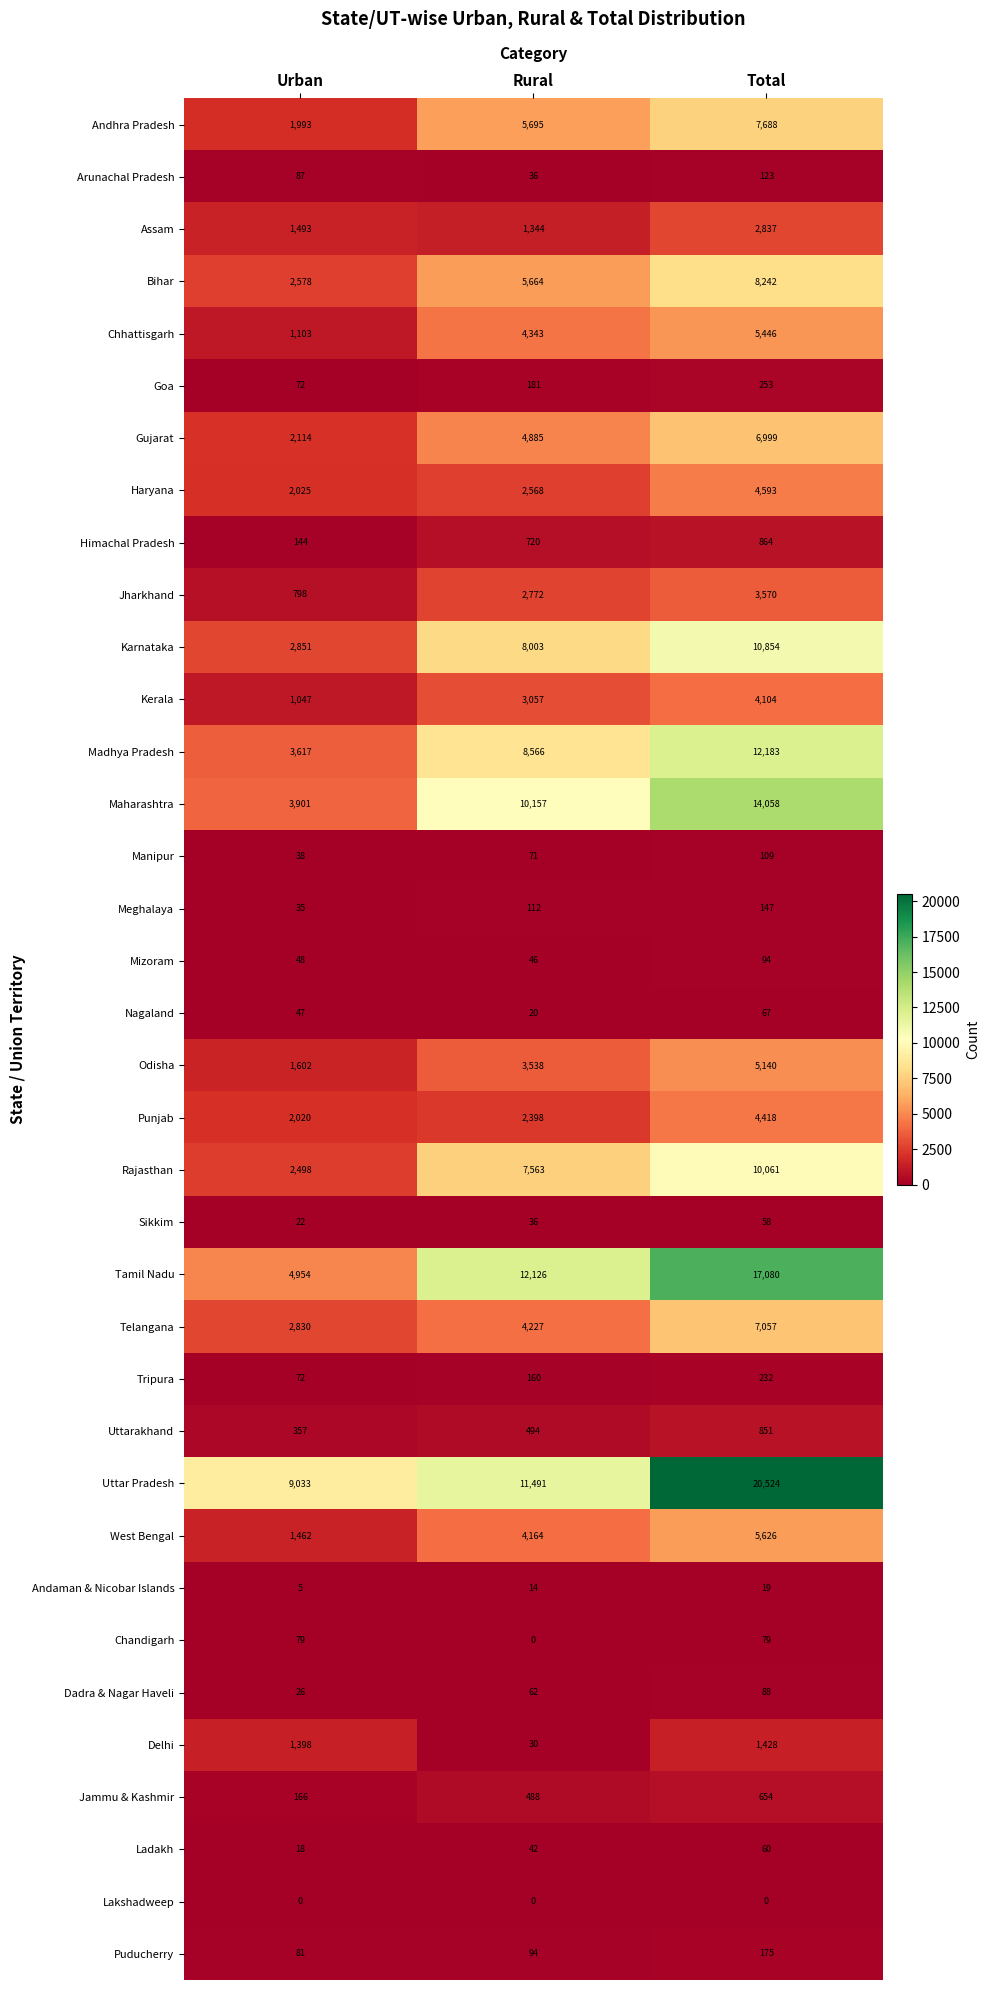

What is the total value across all series at Urban?

50614